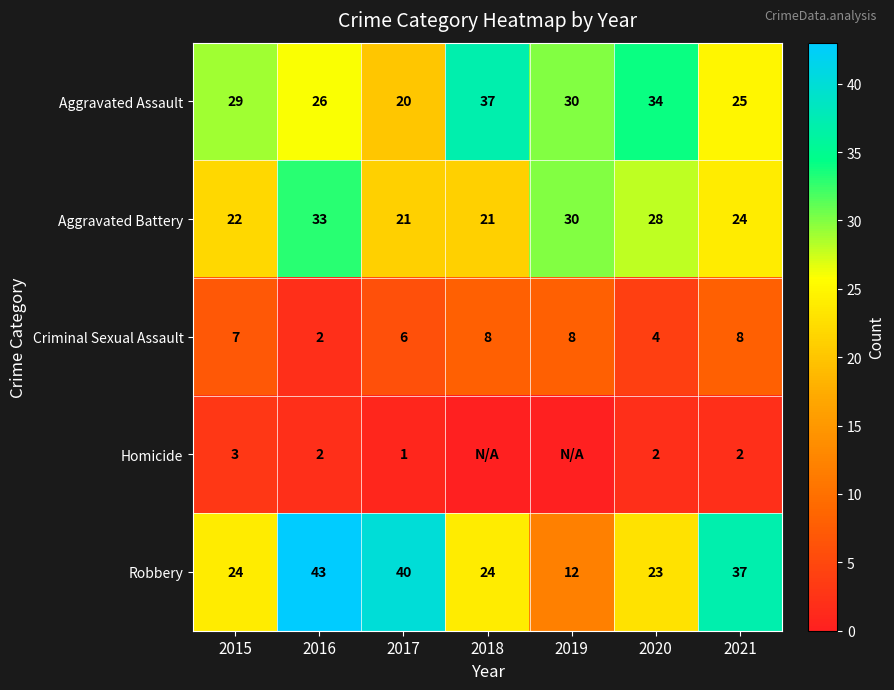

What is the difference between the second highest and minimum values in the Criminal Sexual Assault series?

6